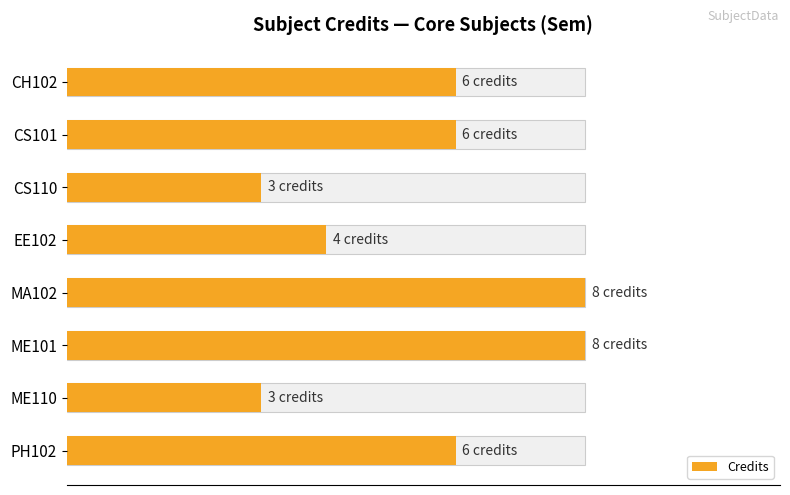

How many values in the Credits series exceed 6?

2